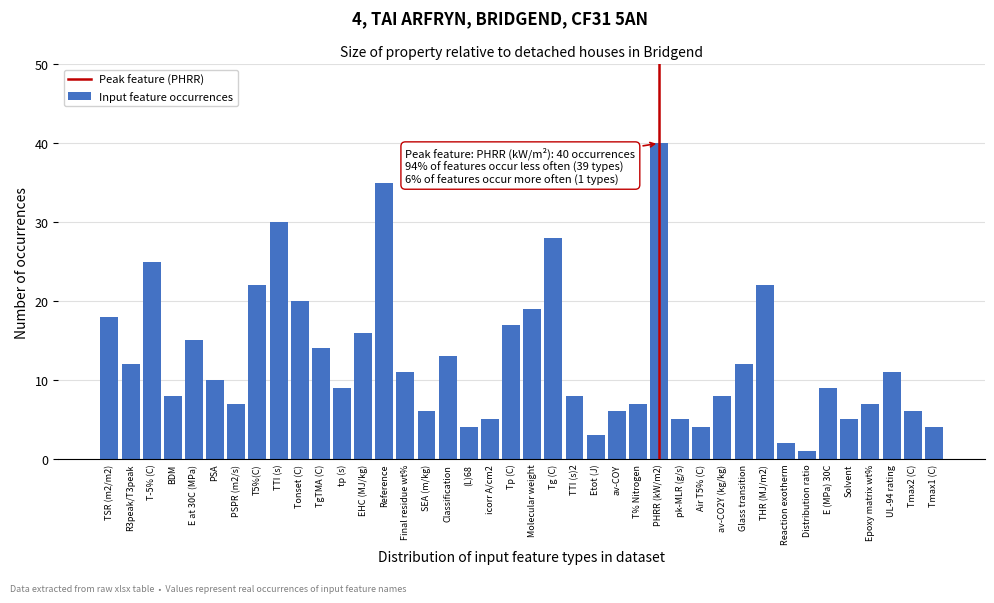

What is the ratio of the value at PSA to the value at T-5% (C)?

0.4